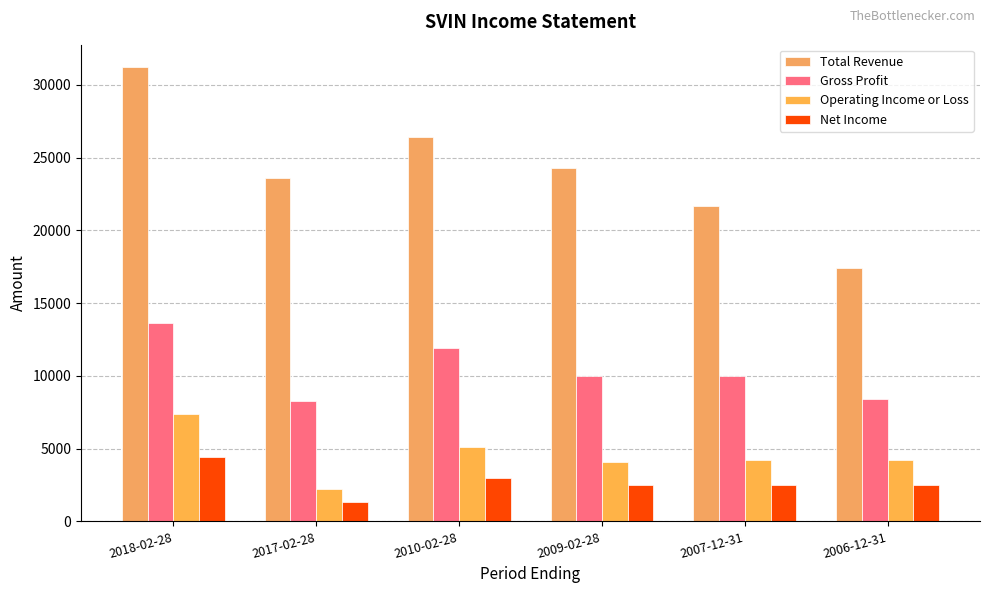

Reading right to left, what are all the values shown in this chart?

Total Revenue: 2006-12-31=17400	2007-12-31=21700	2009-02-28=24300	2010-02-28=26400	2017-02-28=23600	2018-02-28=31200
Gross Profit: 2006-12-31=8400	2007-12-31=10000	2009-02-28=10000	2010-02-28=11900	2017-02-28=8300	2018-02-28=13600
Operating Income or Loss: 2006-12-31=4200	2007-12-31=4200	2009-02-28=4100	2010-02-28=5100	2017-02-28=2200	2018-02-28=7400
Net Income: 2006-12-31=2500	2007-12-31=2500	2009-02-28=2500	2010-02-28=3000	2017-02-28=1300	2018-02-28=4400